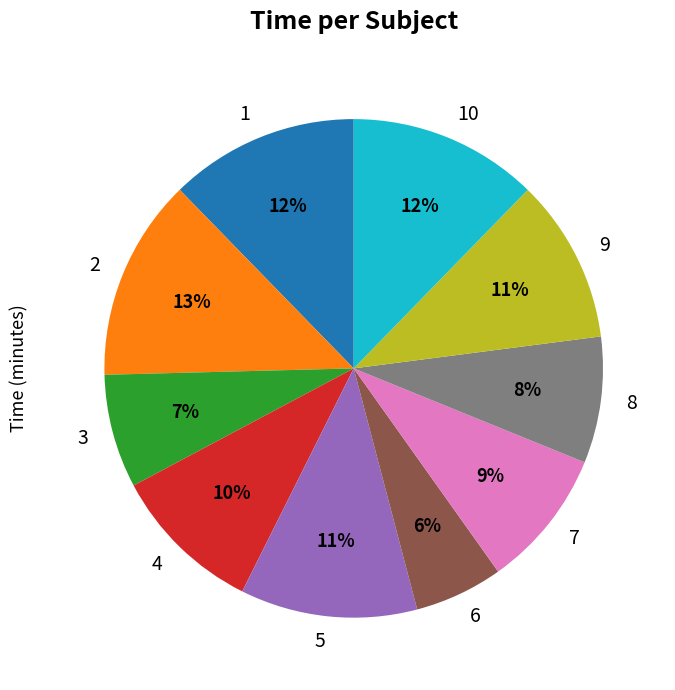

To the nearest percent, what portion does 9 represent?

11%